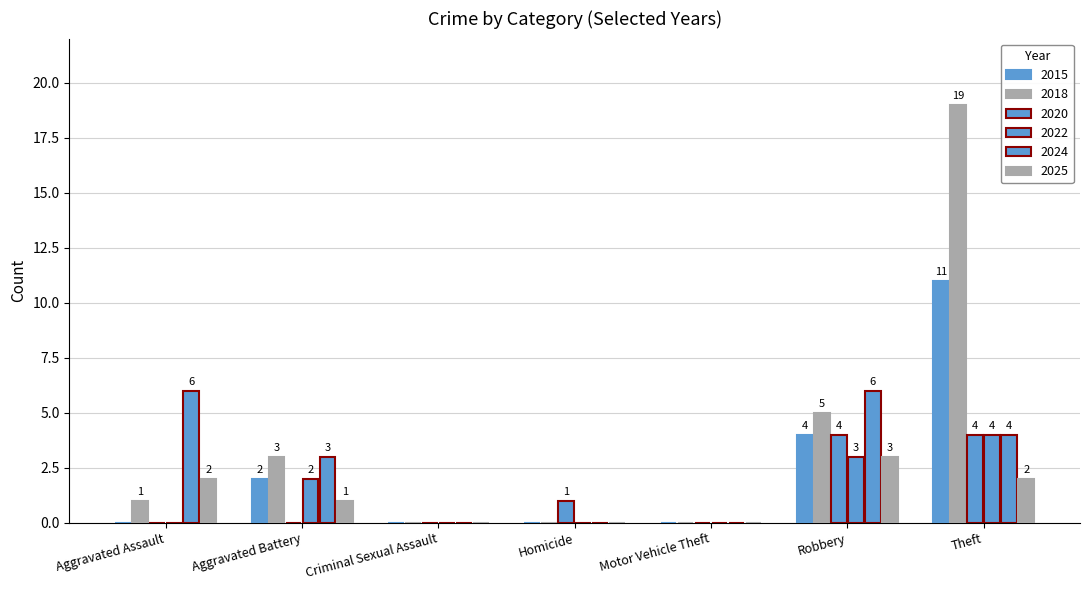

Count the number of data series in this chart.

6